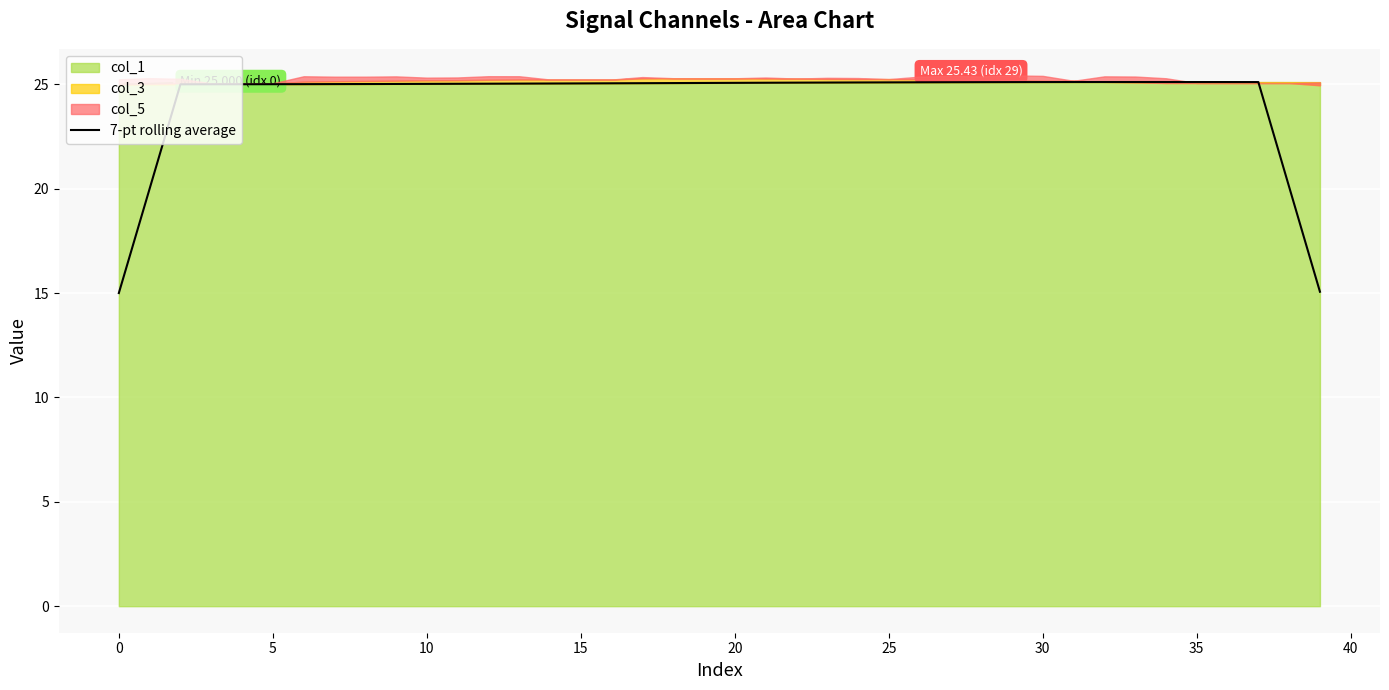

What is the smallest value displayed?

15.0